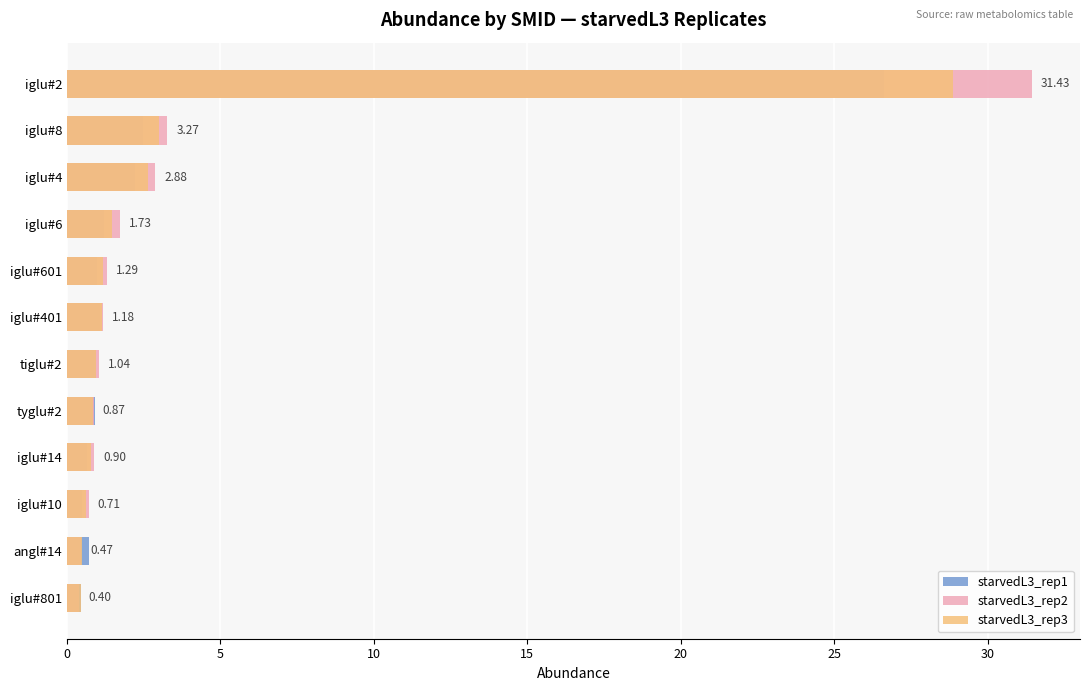

Is the value of starvedL3_rep2 at 10 greater than the value of starvedL3_rep3 at 25?

No